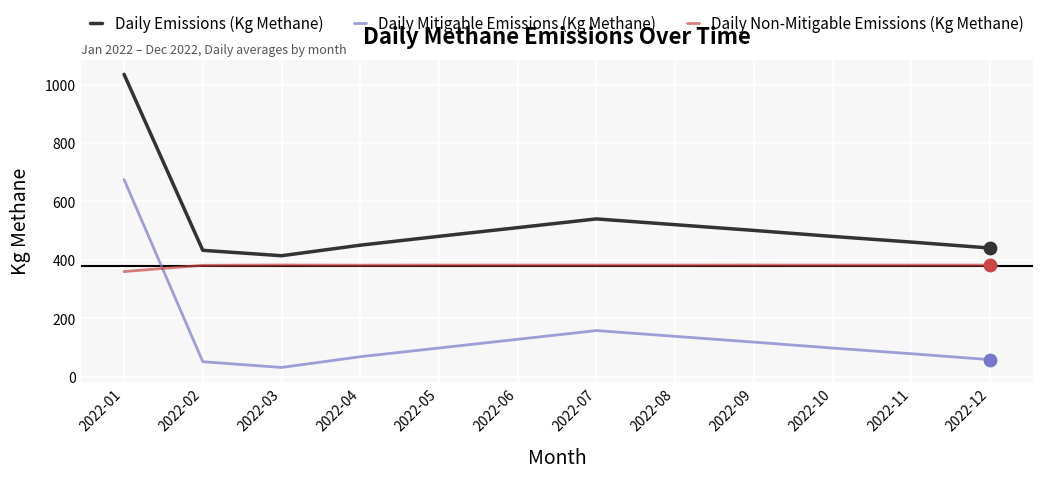

What is the total value across all series at 2022-01?

2070.0